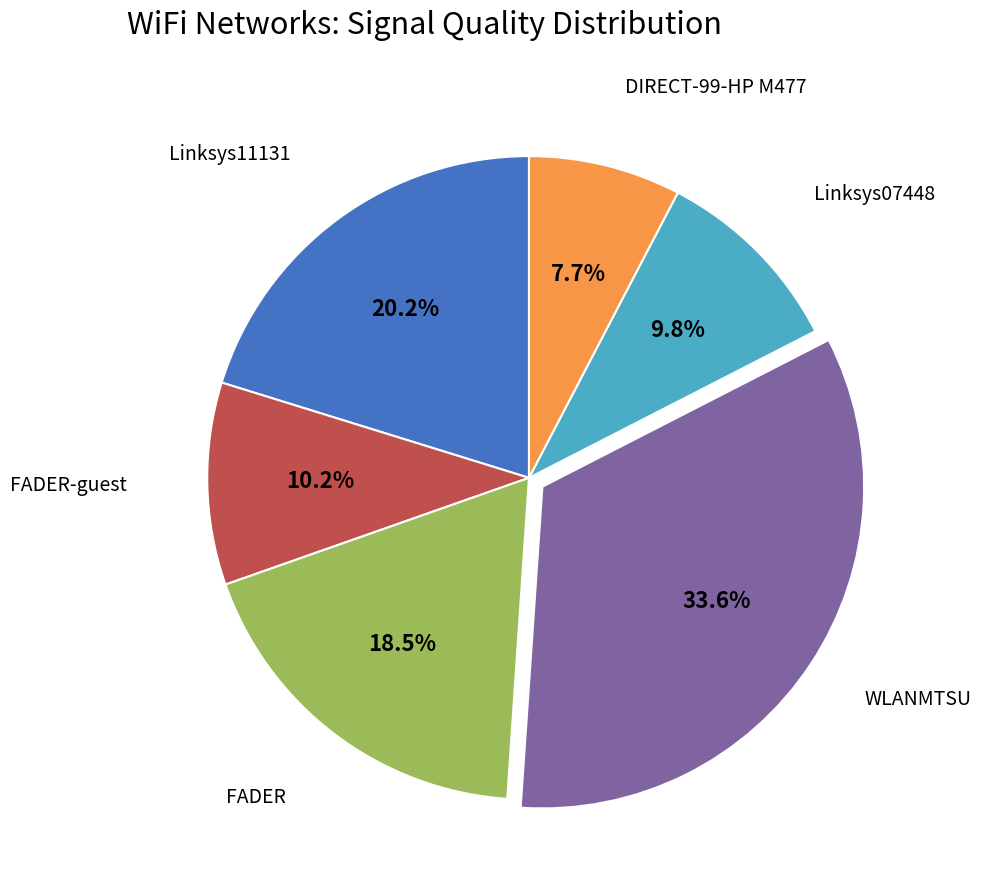

Between WLANMTSU and FADER, which is larger?

WLANMTSU